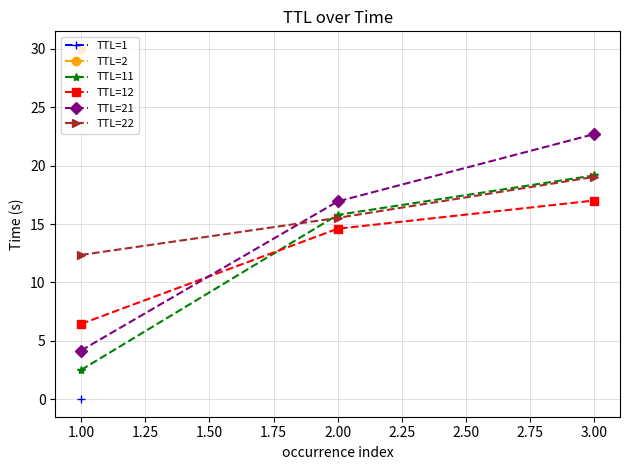

What is the maximum value for TTL=11?

19.2